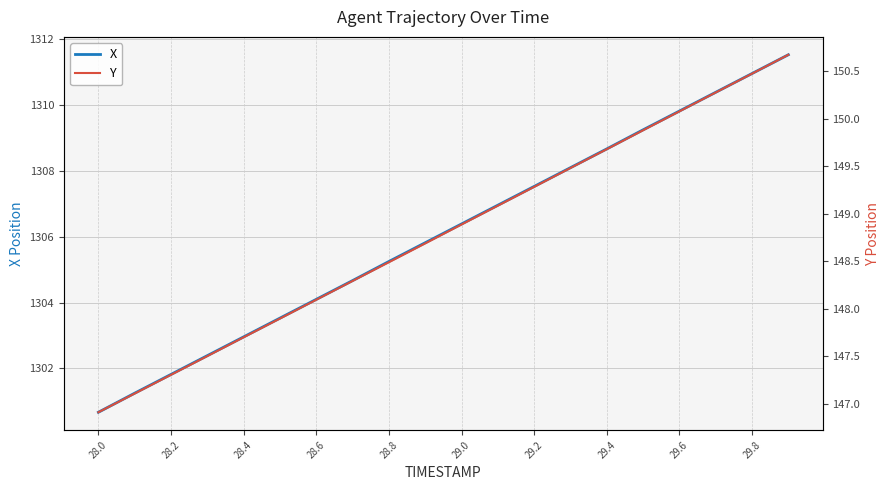

At which label does X first exceed 1306?

29.0